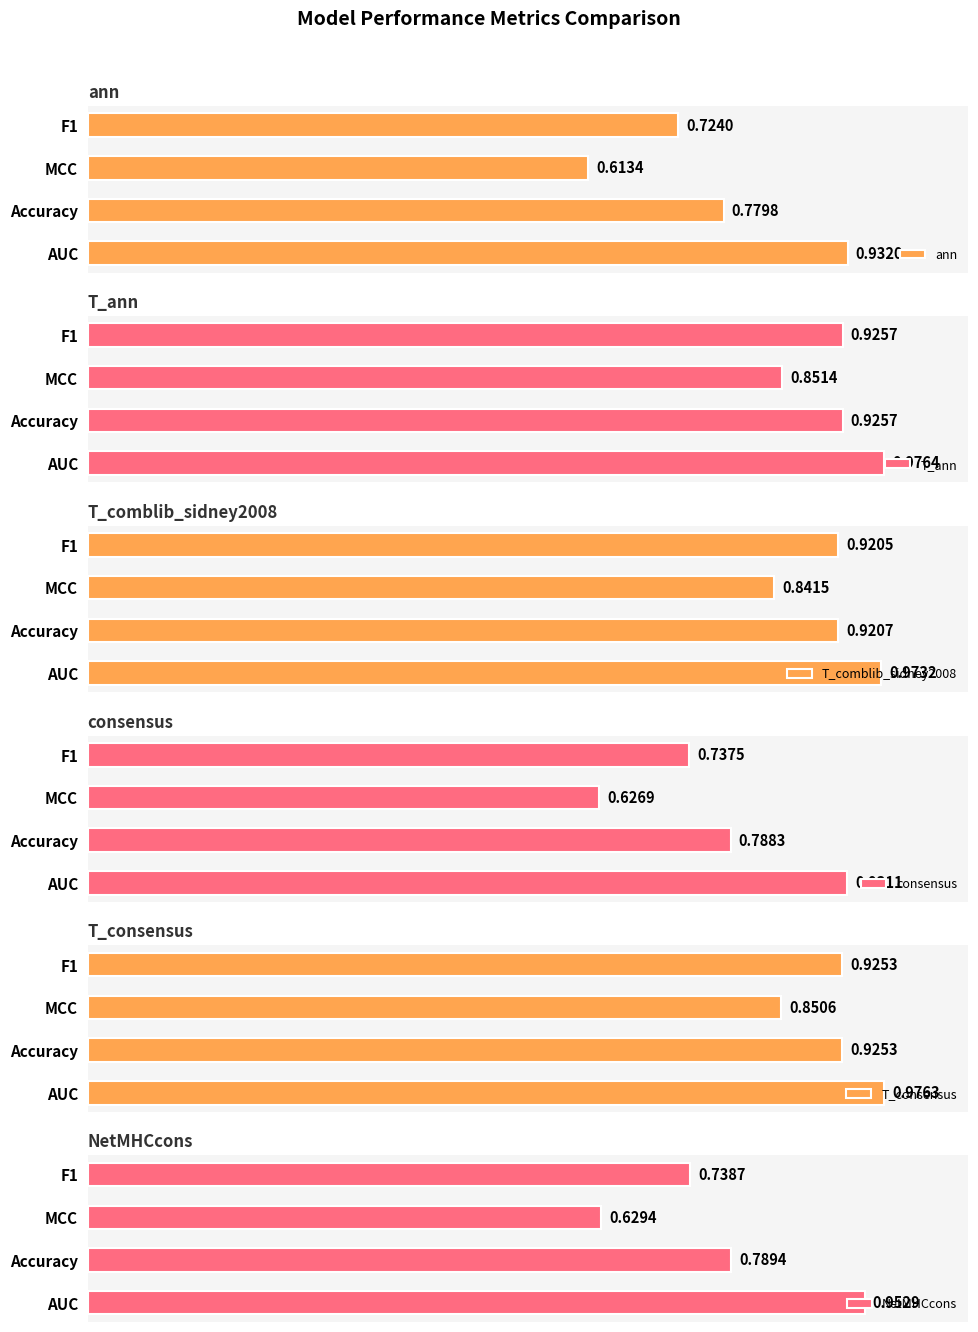

What is the lowest value of the T_consensus series?

0.9